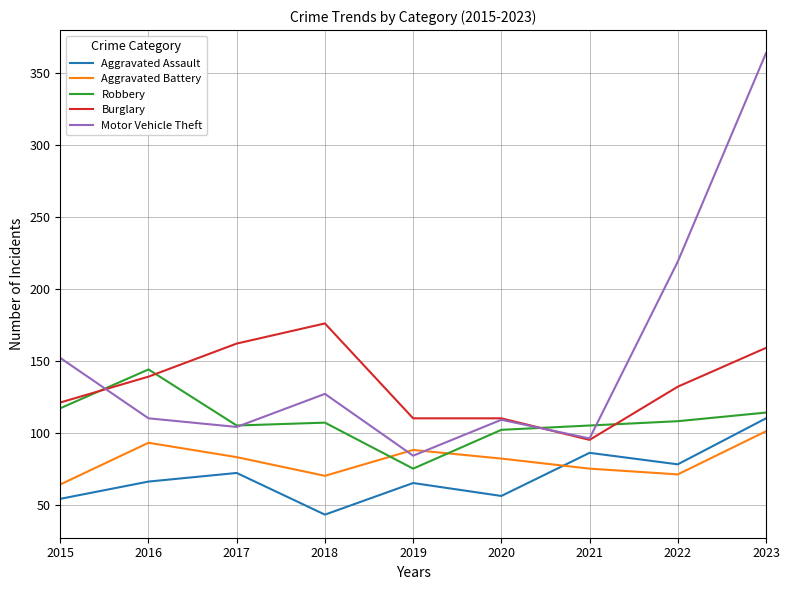

What is the smallest value displayed?

43